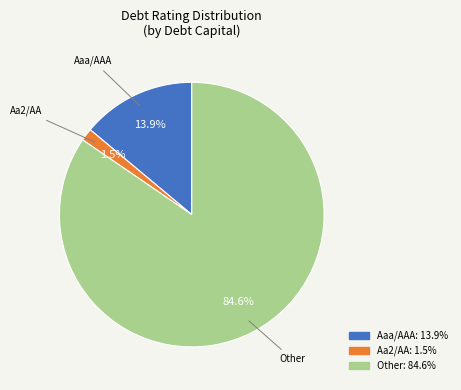

Which slice is the largest?

Other